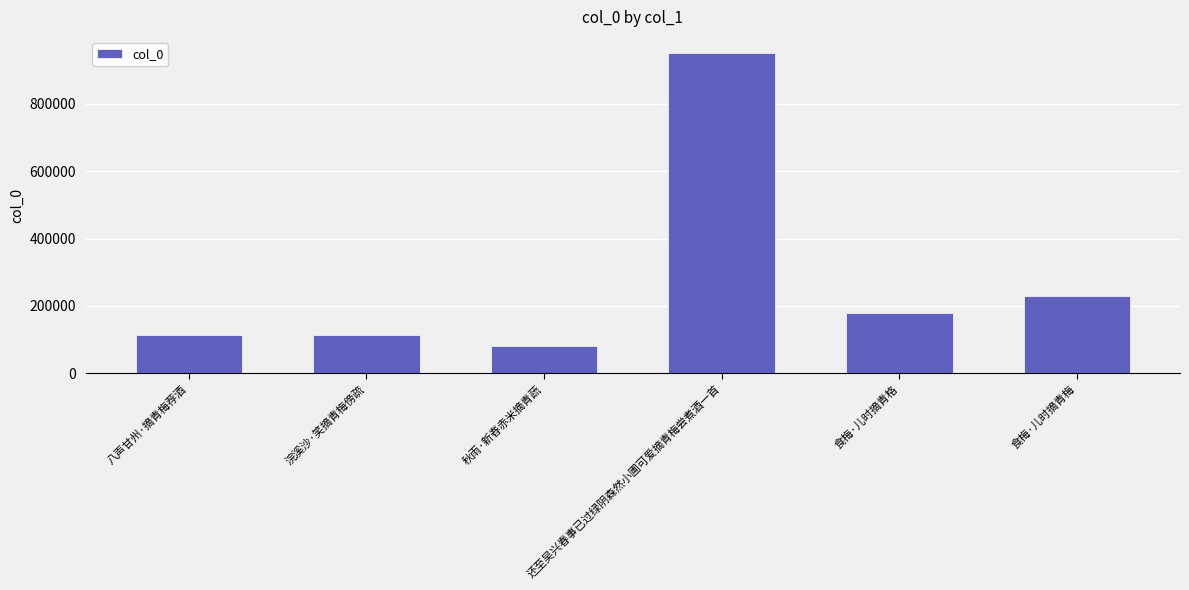

Where does the data first go above 179351?

还至吴兴春事已过绿阴森然小圃可爱摘青梅尝煮酒一首